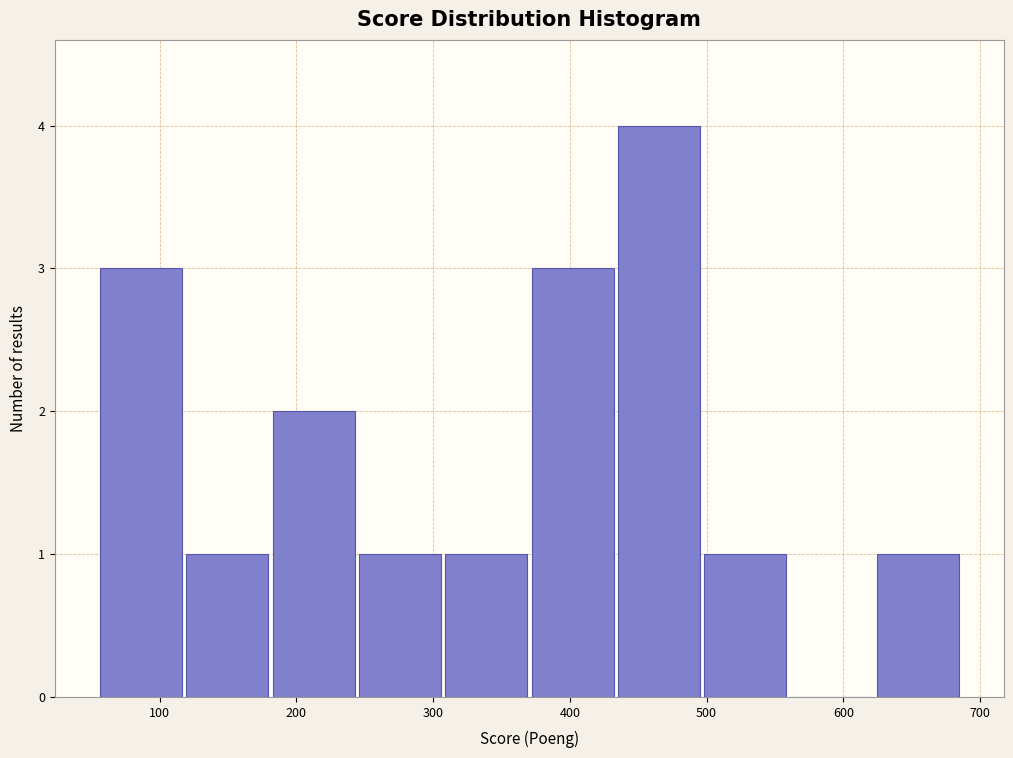

Over which range of the x-axis is the bar tallest?

430 to 500